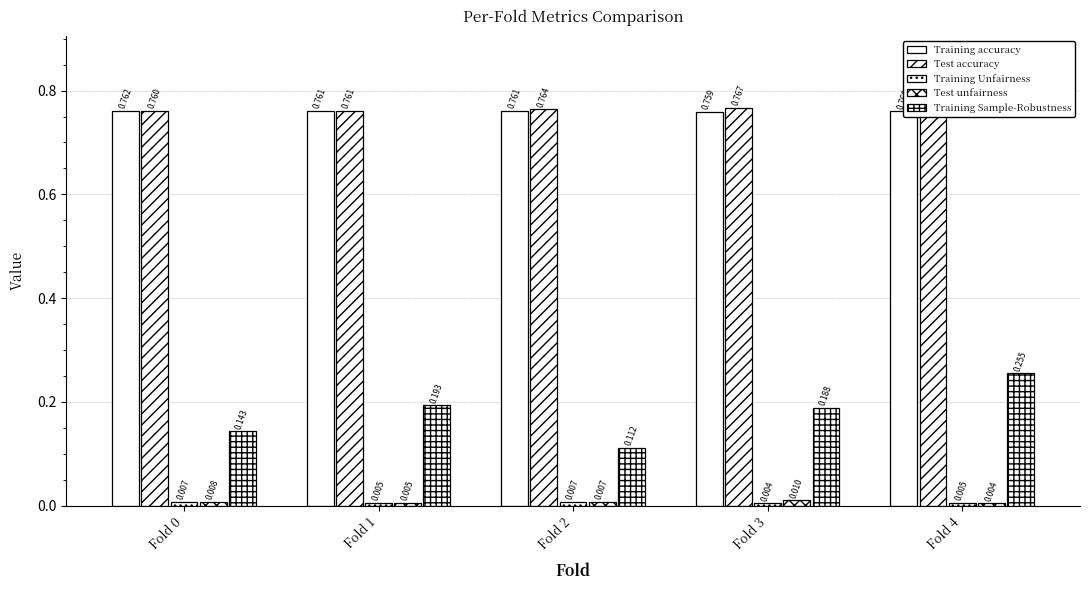

What is the spread (max minus min) of values at Fold 2?

0.8